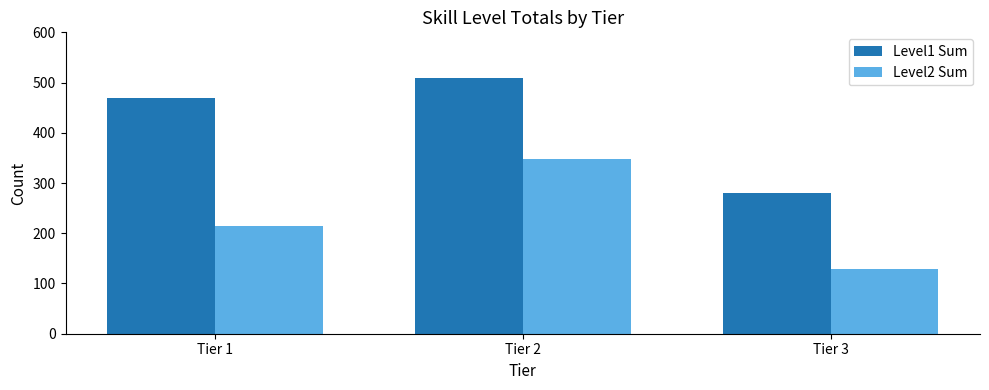

How many groups of bars are there?

3